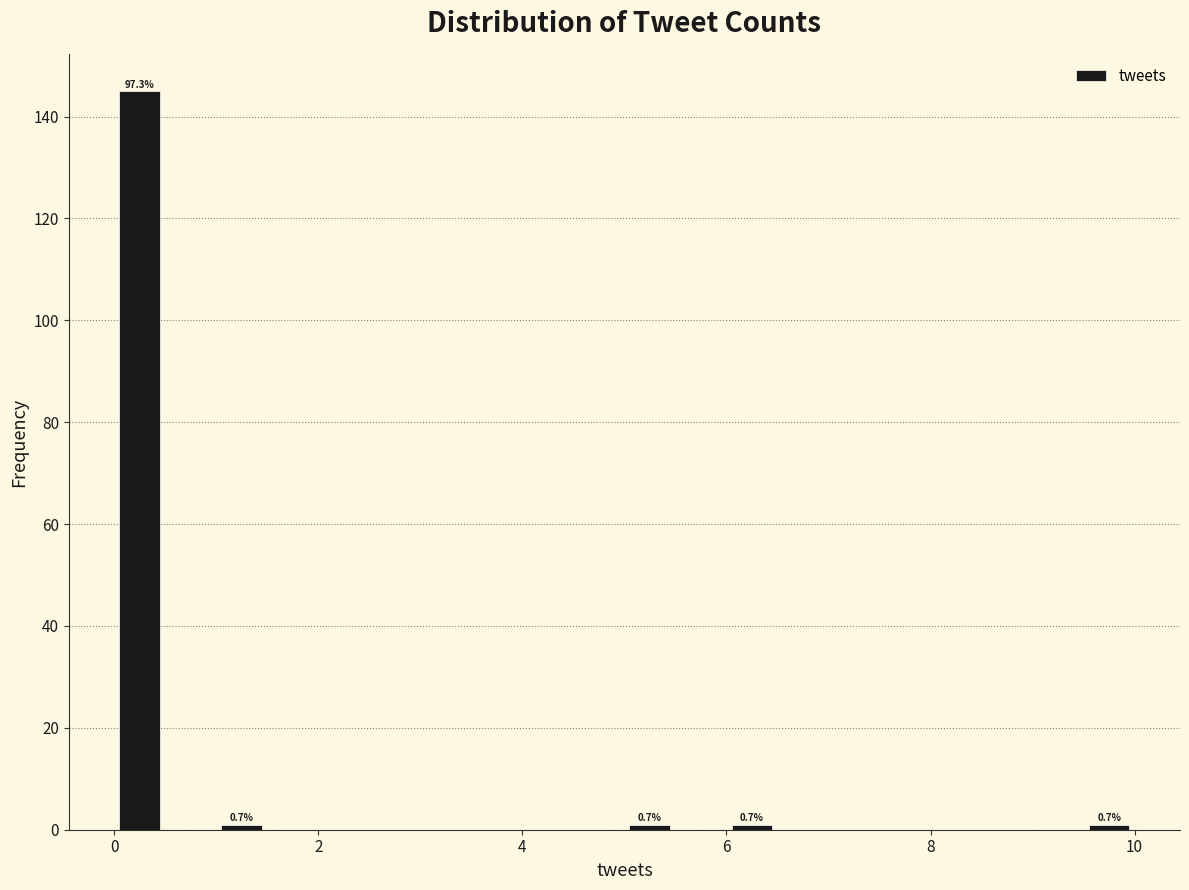

Around what value on the x-axis is the tallest bar? Give the approximate position of its centre, as read against the axis.

0.2